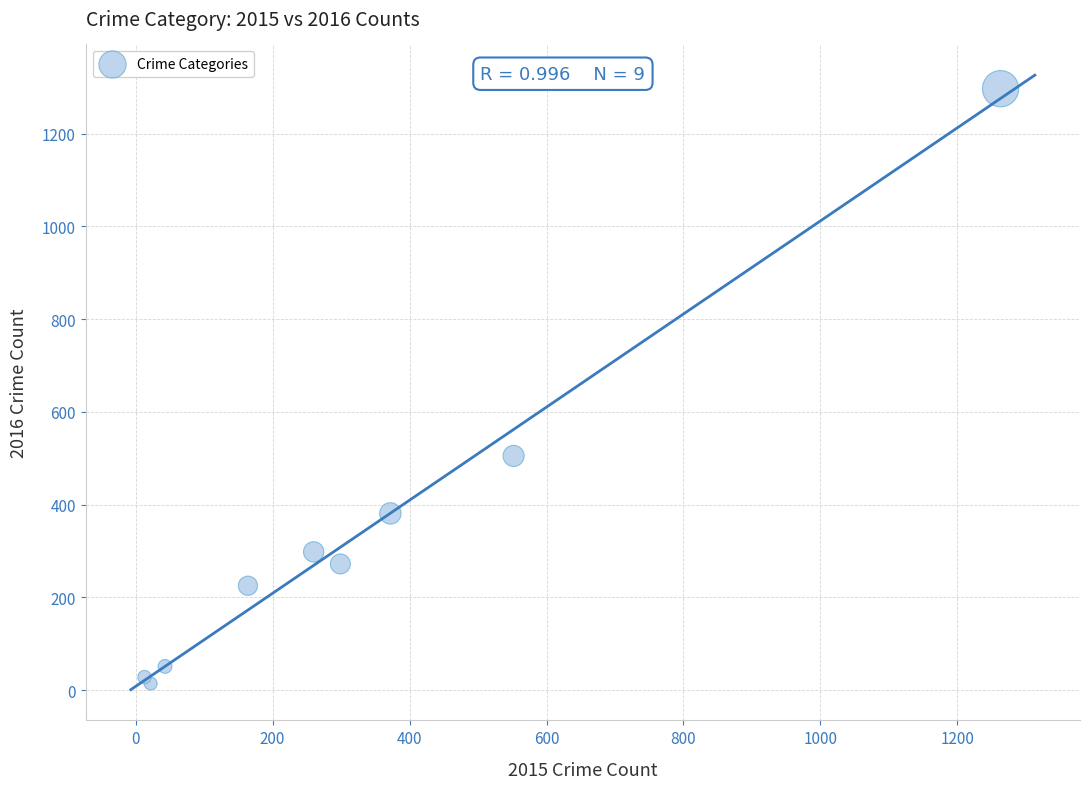

What Y value in the scatter plot is closest to 655?

505